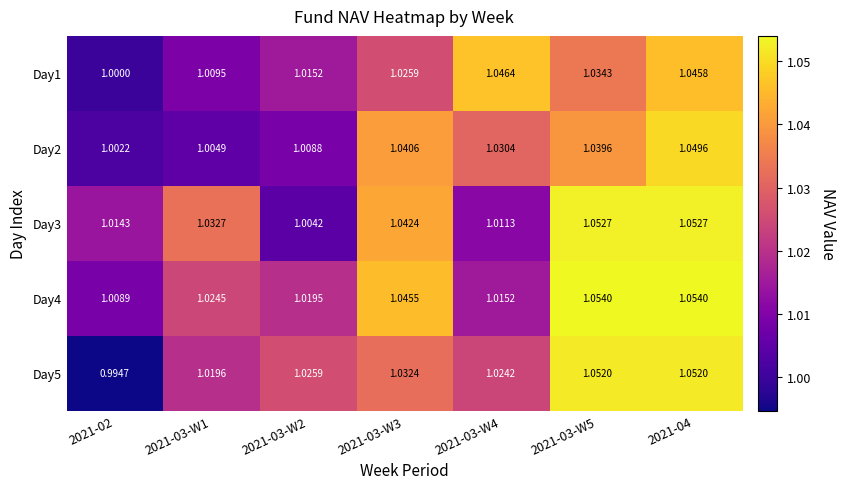

Is the value of Day3 at 2021-02 greater than the value of Day5 at 2021-03-W4?

No